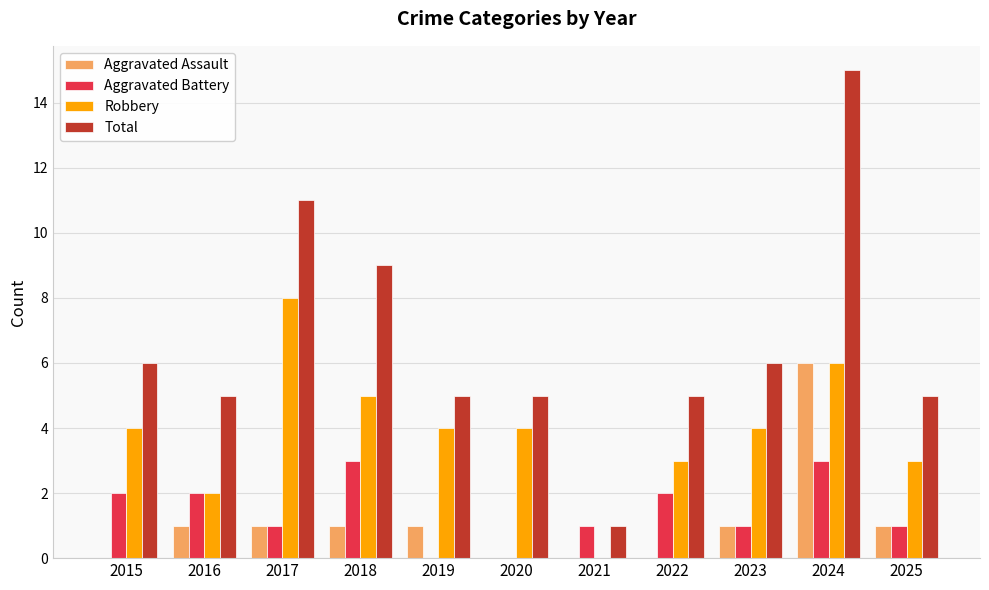

How many data points does each series have?

11